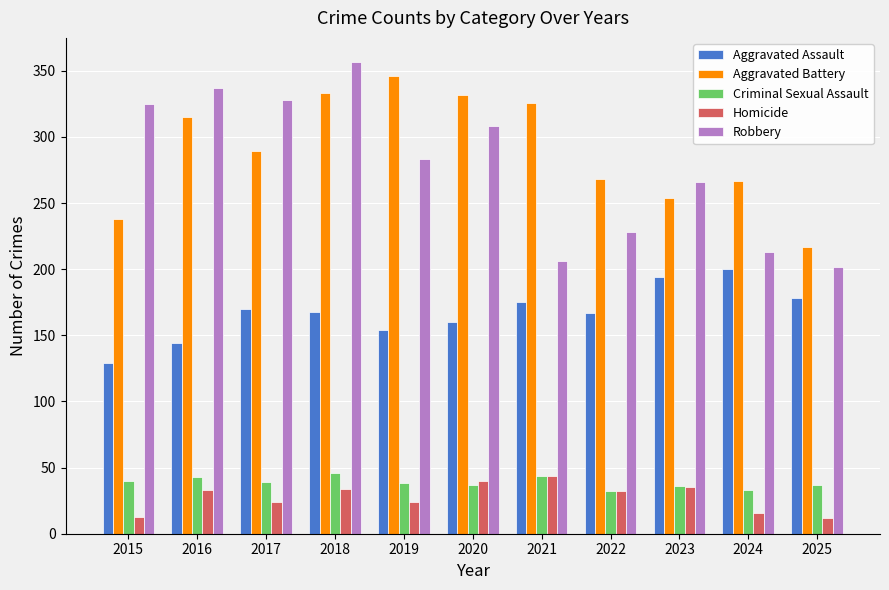

What is the spread (max minus min) of values at 2020?

295